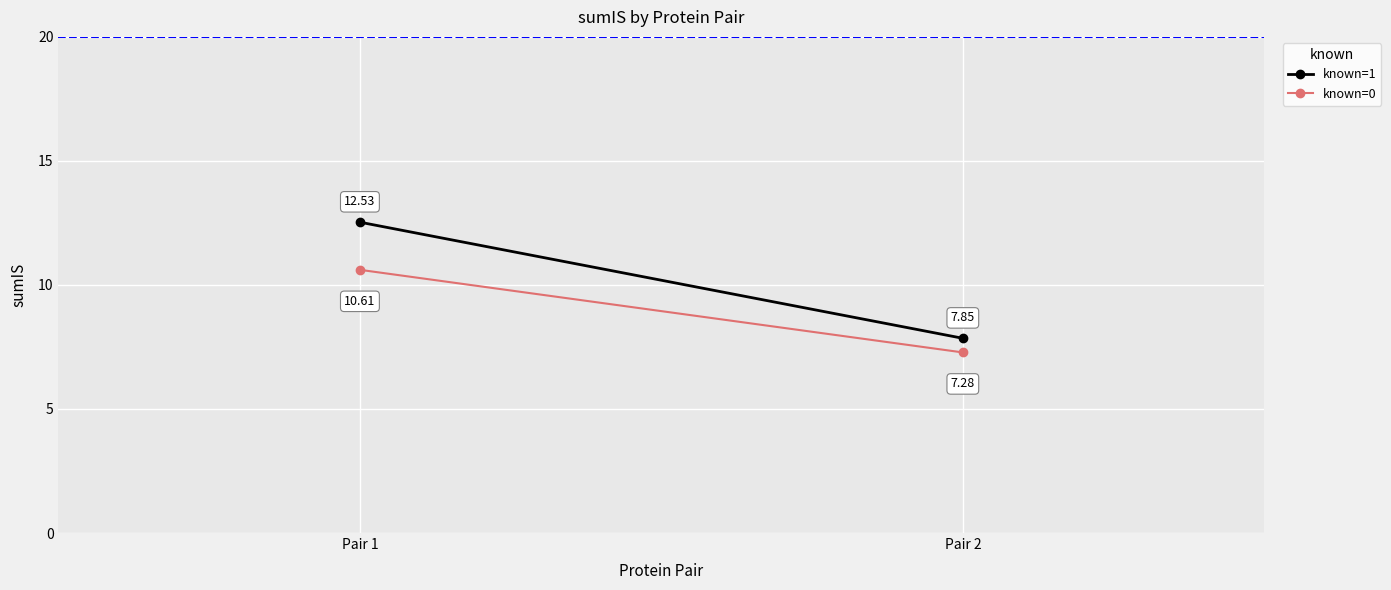

What is the value of the known=1 point at the 2nd from the left?

7.8